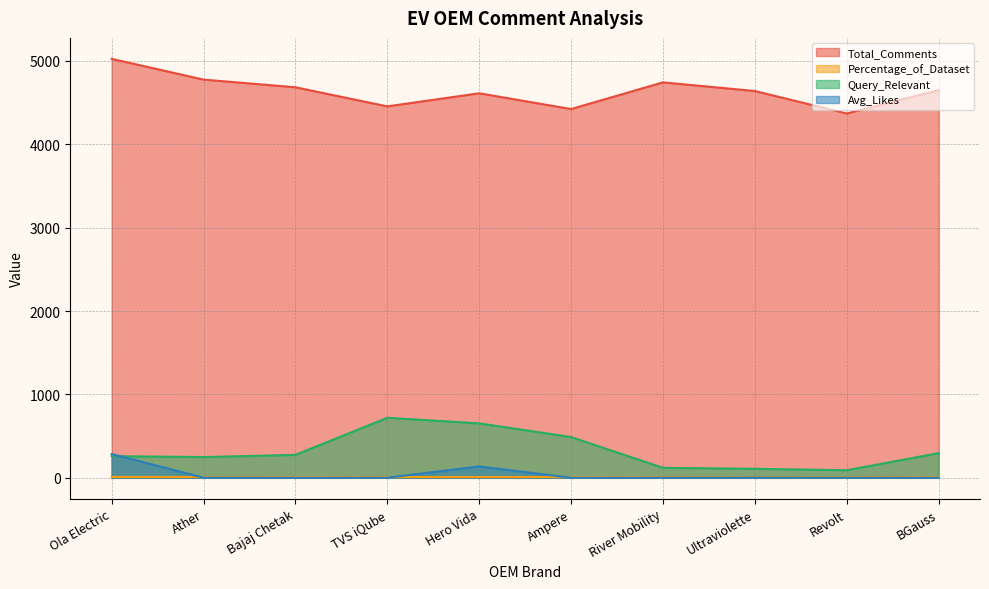

Is it true that Query_Relevant equals 214.1 at River Mobility?

False